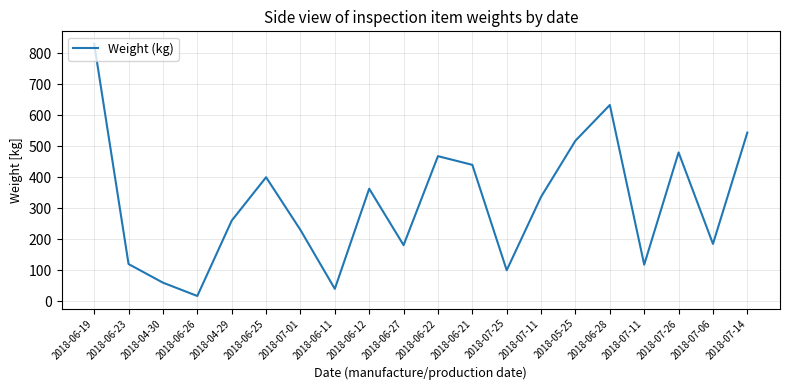

How many lines are shown in the chart?

1